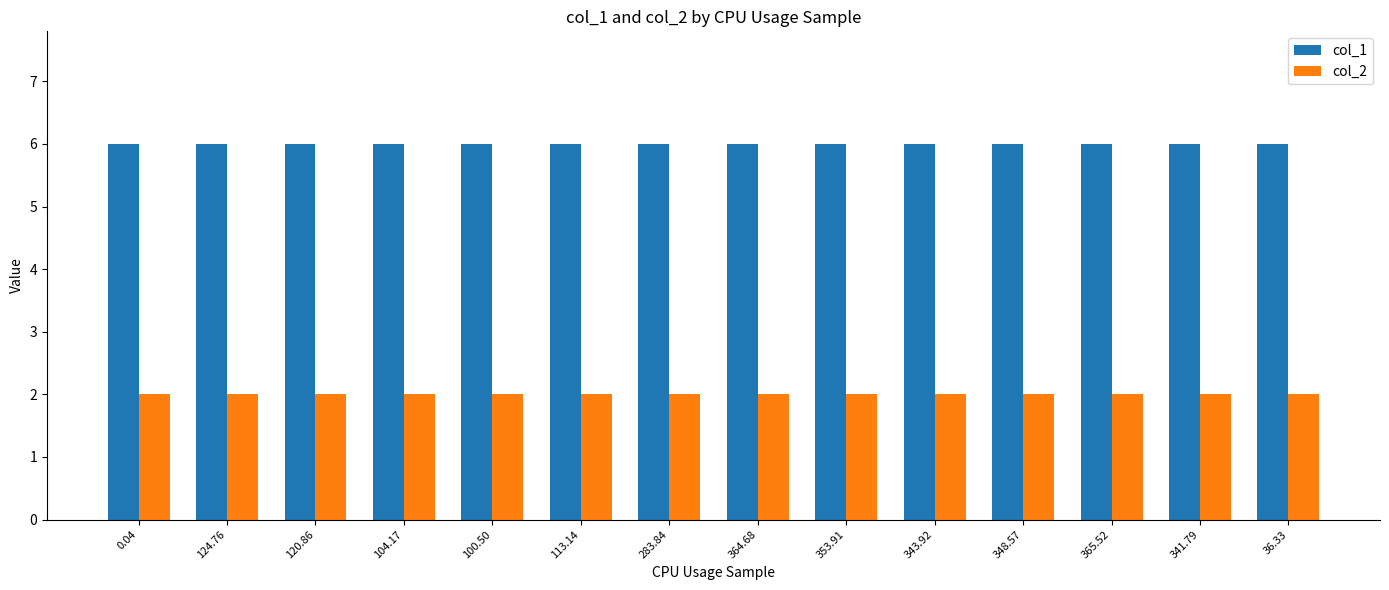

What is the sum of the col_1 values at 120.86 and 124.76?

12